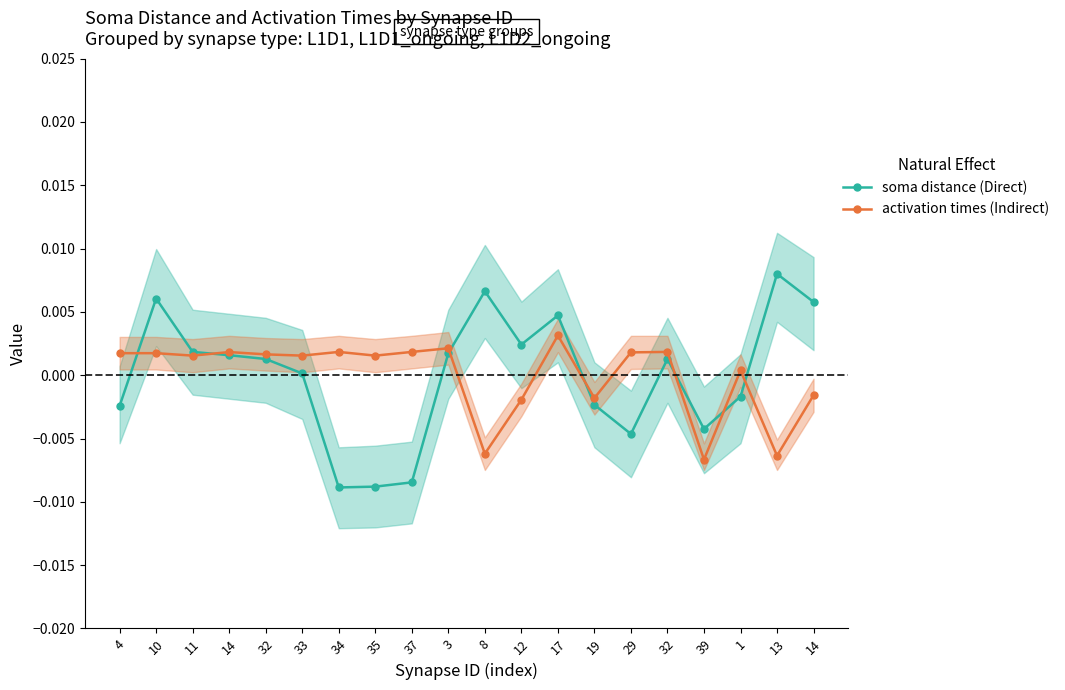

Does the chart have visible grid lines?

No